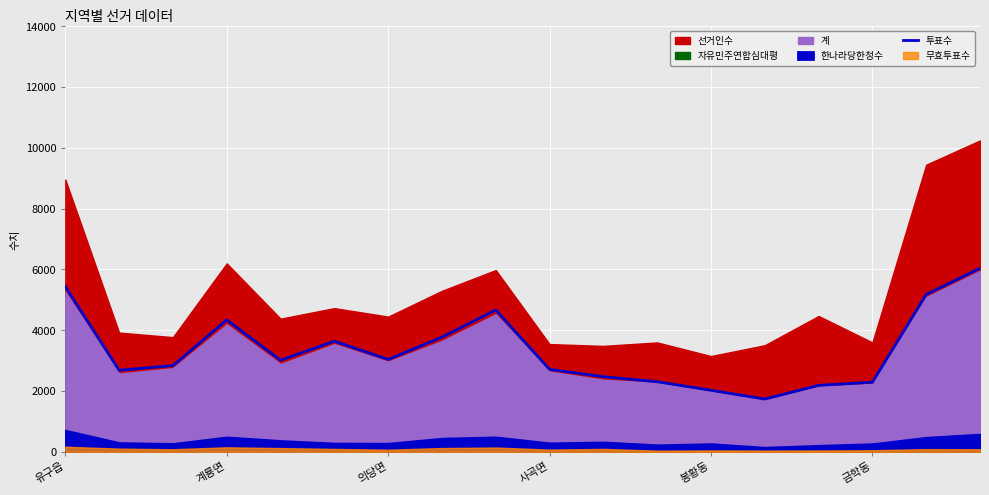

What is the highest value of the 투표수 series?

6038